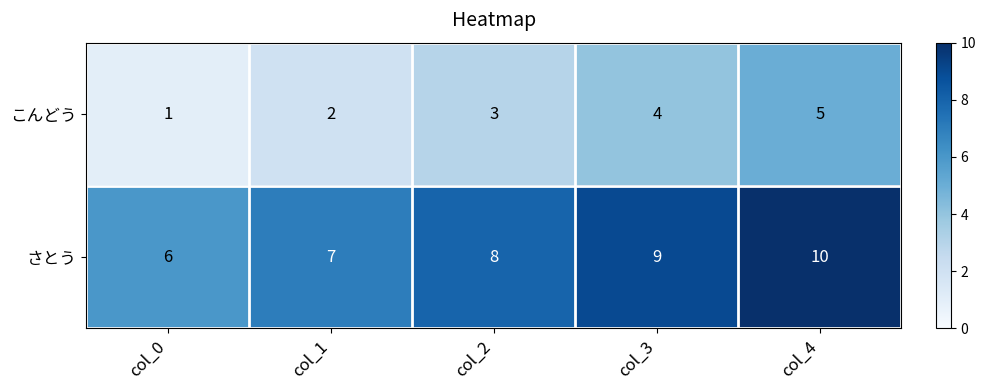

At which category is the sum across all series the highest?

col_4